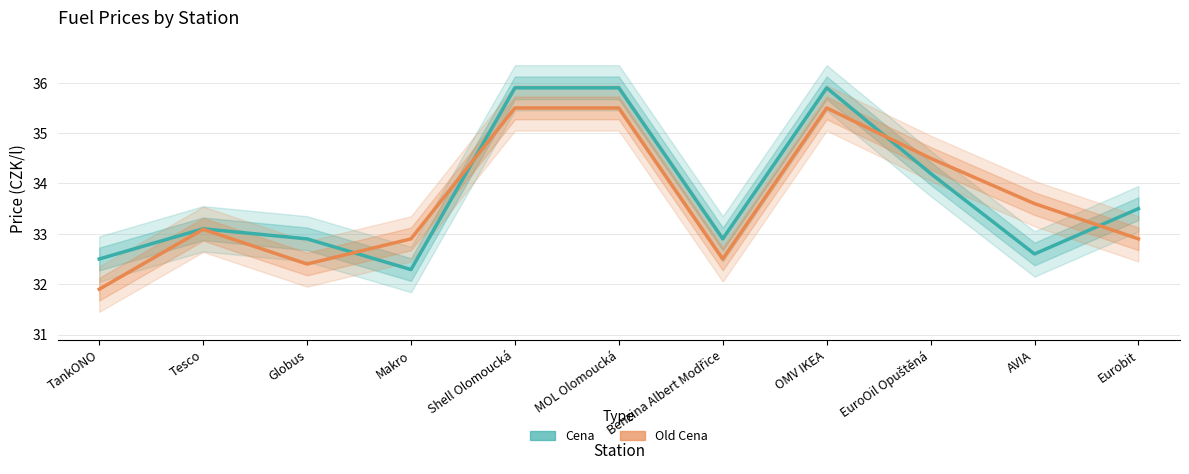

How many categories are shown in the chart?

11